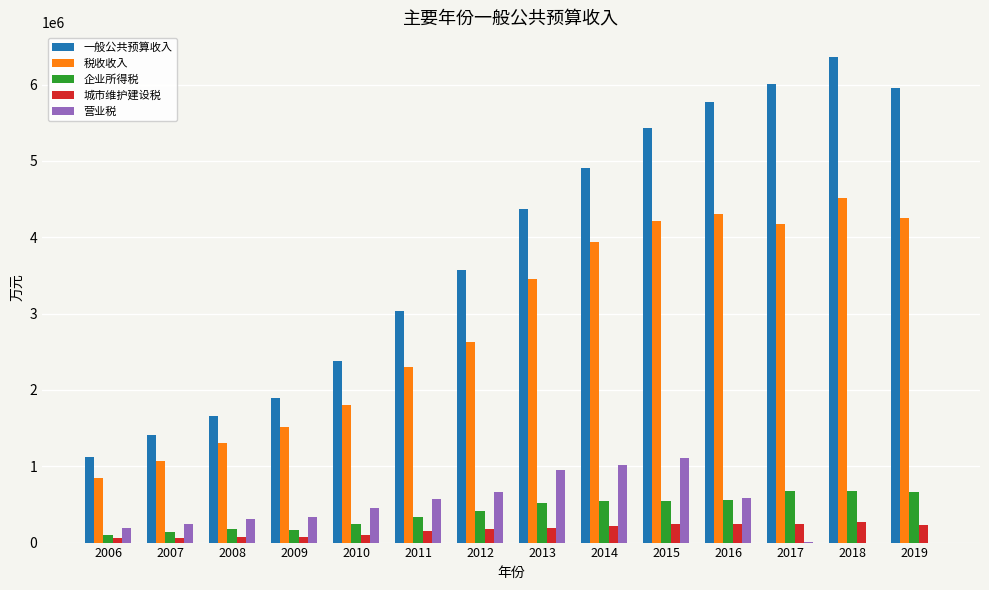

What is the greatest value displayed?

6366225